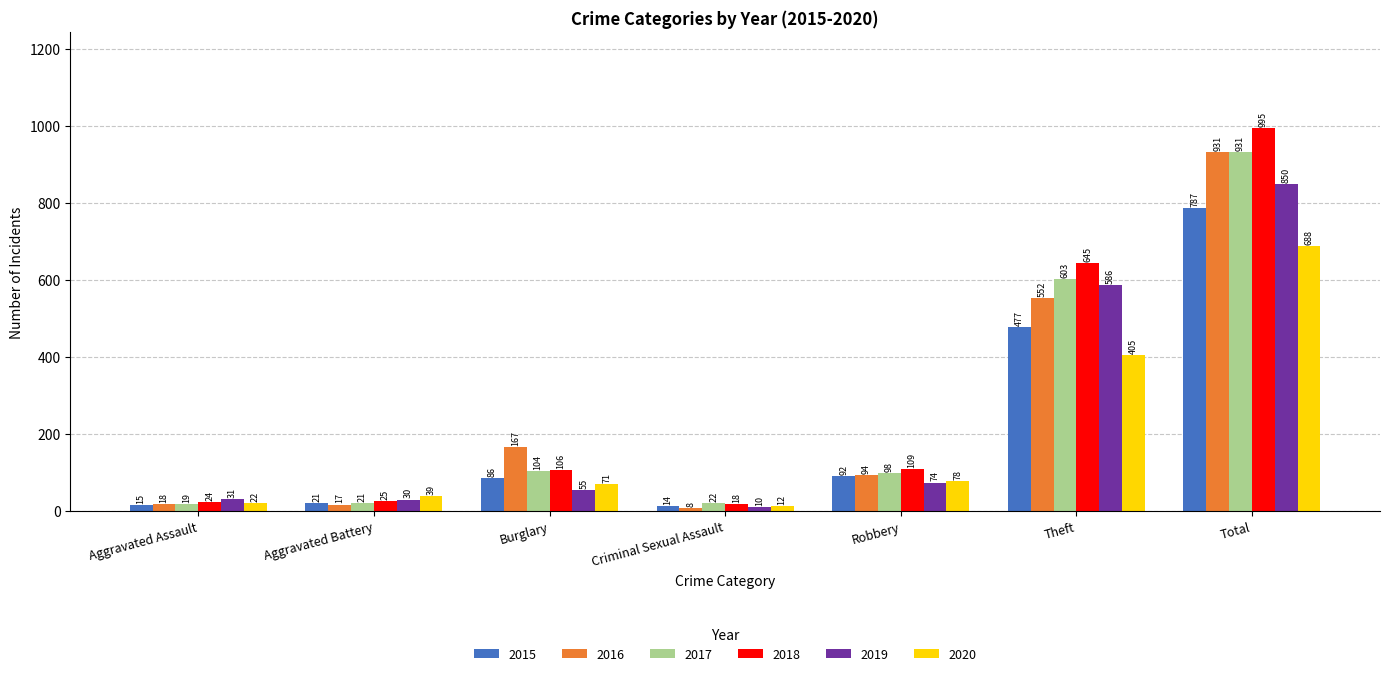

What are all the series names shown in the legend?

2015, 2016, 2017, 2018, 2019, 2020